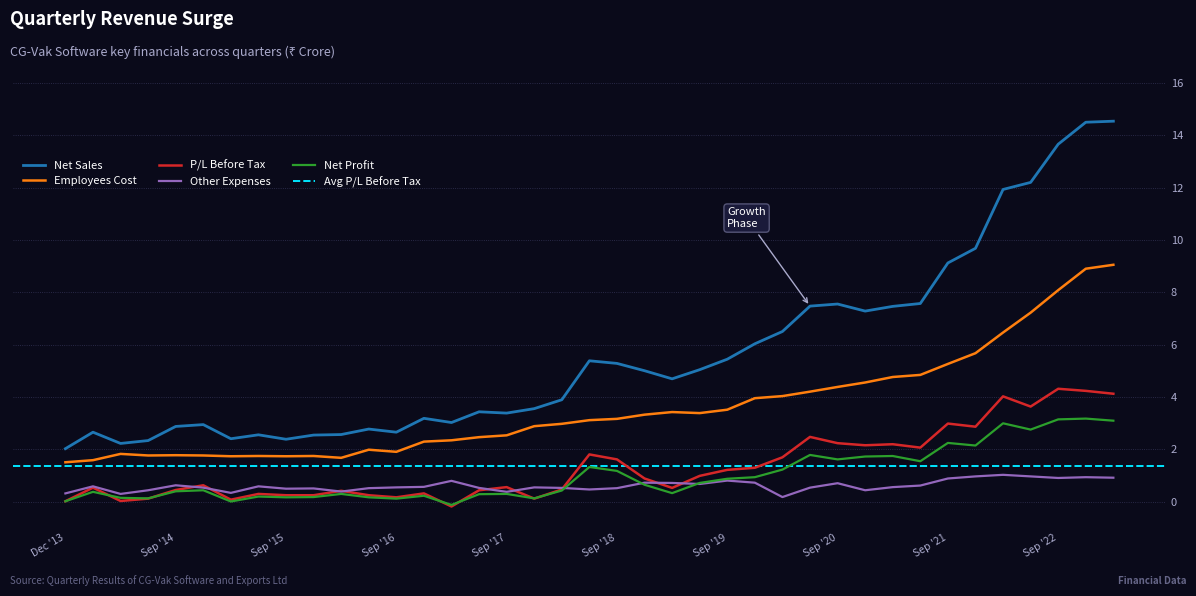

How many values in P/L Before Tax are below zero?

1